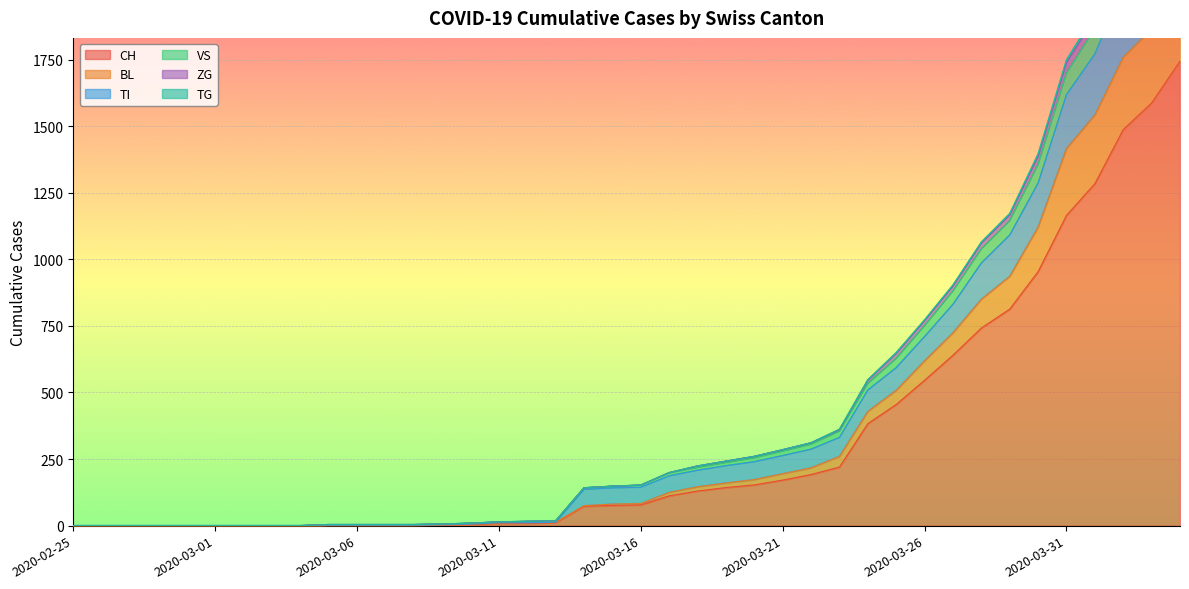

Reading right to left, extract all data points from this chart.

CH: 2020-04-04=1744	2020-04-03=1587	2020-04-02=1487	2020-04-01=1284	2020-03-31=1165	2020-03-30=954	2020-03-29=813	2020-03-28=742	2020-03-27=640	2020-03-26=546	2020-03-25=455	2020-03-24=383	2020-03-23=220	2020-03-22=192	2020-03-21=171	2020-03-20=153	2020-03-19=143	2020-03-18=130	2020-03-17=112	2020-03-16=78	2020-03-15=76	2020-03-14=73	2020-03-13=11	2020-03-12=9	2020-03-11=9	2020-03-10=4	2020-03-09=3	2020-03-08=2	2020-03-07=2	2020-03-06=2	2020-03-05=2	2020-03-04=0	2020-03-03=0	2020-03-02=0	2020-03-01=0	2020-02-29=0	2020-02-28=0	2020-02-27=0	2020-02-26=0	2020-02-25=0
BL: 2020-04-04=2053	2020-04-03=1864	2020-04-02=1759	2020-04-01=1542	2020-03-31=1416	2020-03-30=1121	2020-03-29=936	2020-03-28=850	2020-03-27=724	2020-03-26=619	2020-03-25=508	2020-03-24=429	2020-03-23=260	2020-03-22=217	2020-03-21=195	2020-03-20=173	2020-03-19=160	2020-03-18=146	2020-03-17=125	2020-03-16=83	2020-03-15=81	2020-03-14=75	2020-03-13=13	2020-03-12=11	2020-03-11=11	2020-03-10=6	2020-03-09=4	2020-03-08=2	2020-03-07=2	2020-03-06=2	2020-03-05=2	2020-03-04=0	2020-03-03=0	2020-03-02=0	2020-03-01=0	2020-02-29=0	2020-02-28=0	2020-02-27=0	2020-02-26=0	2020-02-25=0
TI: 2020-04-04=2367	2020-04-03=2151	2020-04-02=2022	2020-04-01=1771	2020-03-31=1618	2020-03-30=1286	2020-03-29=1091	2020-03-28=986	2020-03-27=831	2020-03-26=710	2020-03-25=593	2020-03-24=509	2020-03-23=331	2020-03-22=287	2020-03-21=263	2020-03-20=240	2020-03-19=225	2020-03-18=208	2020-03-17=187	2020-03-16=144	2020-03-15=142	2020-03-14=136	2020-03-13=13	2020-03-12=11	2020-03-11=11	2020-03-10=6	2020-03-09=4	2020-03-08=2	2020-03-07=2	2020-03-06=2	2020-03-05=2	2020-03-04=0	2020-03-03=0	2020-03-02=0	2020-03-01=0	2020-02-29=0	2020-02-28=0	2020-02-27=0	2020-02-26=0	2020-02-25=0
VS: 2020-04-04=2525	2020-04-03=2304	2020-04-02=2167	2020-04-01=1907	2020-03-31=1738	2020-03-30=1386	2020-03-29=1166	2020-03-28=1060	2020-03-27=899	2020-03-26=769	2020-03-25=646	2020-03-24=546	2020-03-23=360	2020-03-22=311	2020-03-21=285	2020-03-20=260	2020-03-19=242	2020-03-18=224	2020-03-17=199	2020-03-16=152	2020-03-15=148	2020-03-14=142	2020-03-13=18	2020-03-12=16	2020-03-11=14	2020-03-10=9	2020-03-09=6	2020-03-08=4	2020-03-07=4	2020-03-06=4	2020-03-05=4	2020-03-04=0	2020-03-03=0	2020-03-02=0	2020-03-01=0	2020-02-29=0	2020-02-28=0	2020-02-27=0	2020-02-26=0	2020-02-25=0
ZG: 2020-04-04=2546	2020-04-03=2322	2020-04-02=2181	2020-04-01=1920	2020-03-31=1749	2020-03-30=1396	2020-03-29=1172	2020-03-28=1065	2020-03-27=904	2020-03-26=773	2020-03-25=650	2020-03-24=548	2020-03-23=362	2020-03-22=311	2020-03-21=285	2020-03-20=260	2020-03-19=242	2020-03-18=224	2020-03-17=199	2020-03-16=152	2020-03-15=148	2020-03-14=142	2020-03-13=18	2020-03-12=16	2020-03-11=14	2020-03-10=9	2020-03-09=6	2020-03-08=4	2020-03-07=4	2020-03-06=4	2020-03-05=4	2020-03-04=0	2020-03-03=0	2020-03-02=0	2020-03-01=0	2020-02-29=0	2020-02-28=0	2020-02-27=0	2020-02-26=0	2020-02-25=0
TG: 2020-04-04=2479	2020-04-03=2260	2020-04-02=2126	2020-04-01=1867	2020-03-31=1699	2020-03-30=1357	2020-03-29=1145	2020-03-28=1039	2020-03-27=881	2020-03-26=751	2020-03-25=628	2020-03-24=534	2020-03-23=355	2020-03-22=306	2020-03-21=280	2020-03-20=255	2020-03-19=237	2020-03-18=219	2020-03-17=198	2020-03-16=152	2020-03-15=148	2020-03-14=142	2020-03-13=18	2020-03-12=16	2020-03-11=14	2020-03-10=9	2020-03-09=6	2020-03-08=4	2020-03-07=4	2020-03-06=4	2020-03-05=4	2020-03-04=0	2020-03-03=0	2020-03-02=0	2020-03-01=0	2020-02-29=0	2020-02-28=0	2020-02-27=0	2020-02-26=0	2020-02-25=0